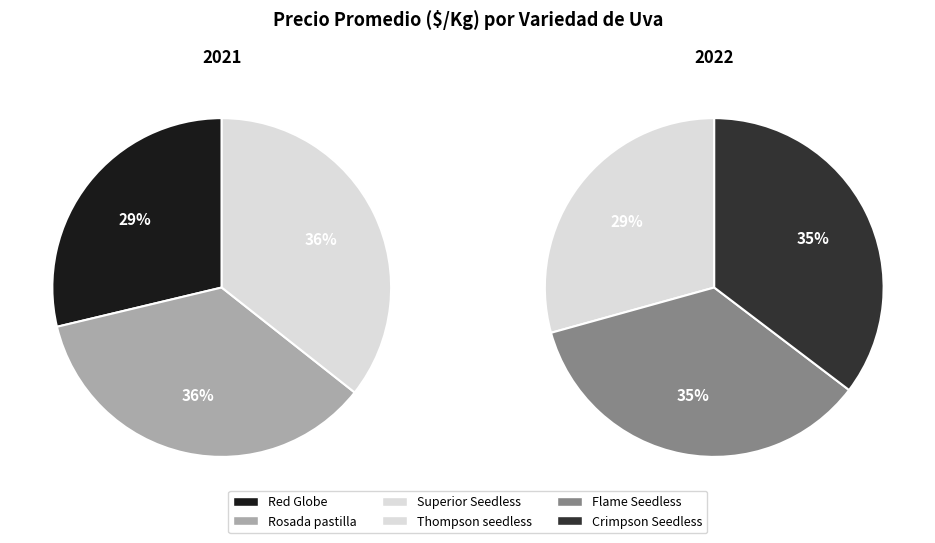

Rank the categories by value from lowest to highest.

Red Globe, Thompson seedless, Rosada pastilla, Superior Seedless, Flame Seedless, Crimpson Seedless